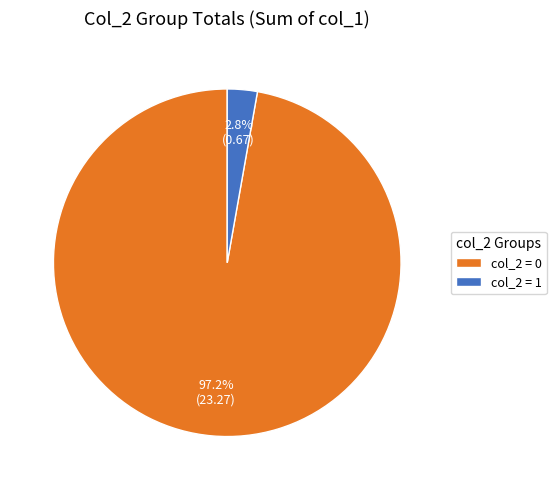

What is the smallest slice in the pie chart?

col_2 = 1